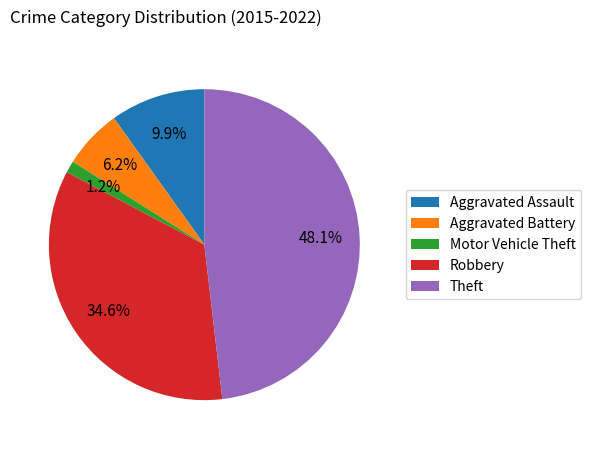

What is the total percentage of Motor Vehicle Theft and Aggravated Assault?

11.1%